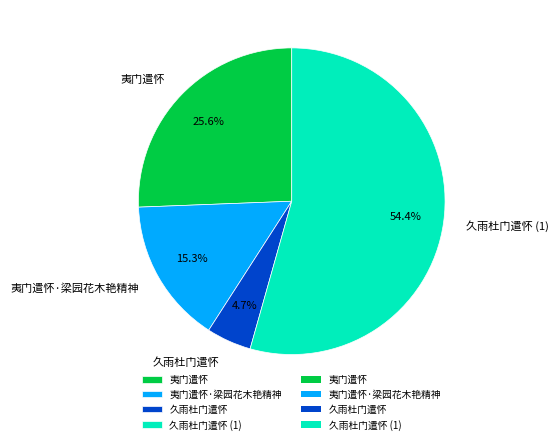

How many segments does this pie chart have?

4